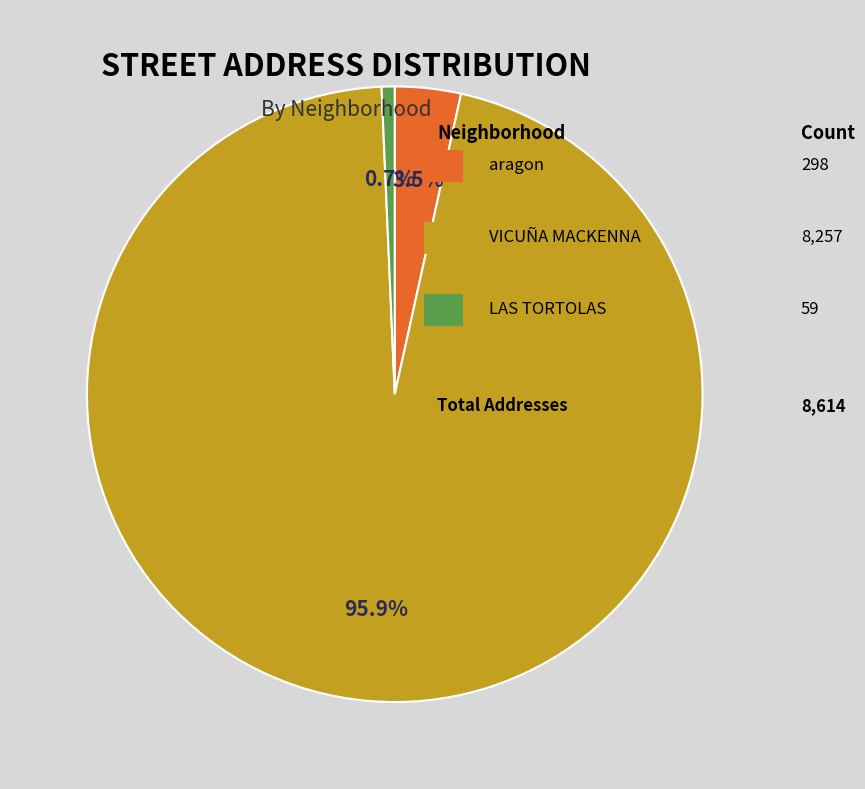

Is there any slice that represents more than half of the pie?

Yes